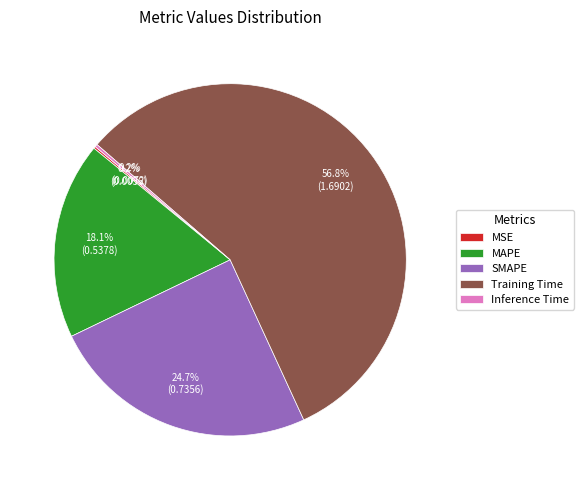

What is the largest slice in the pie chart?

Training Time